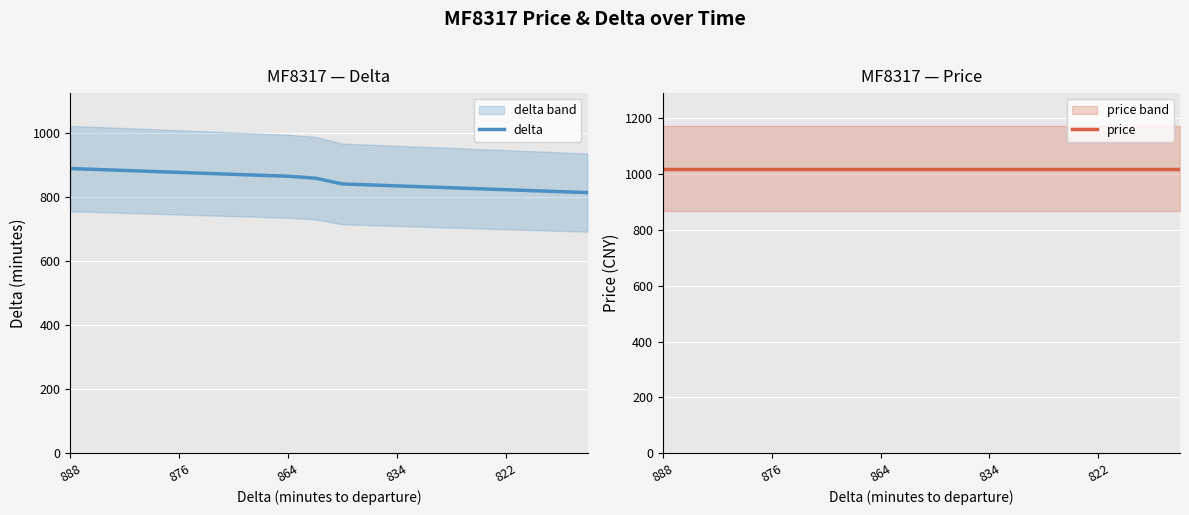

True or false: delta has more than 0 points higher than both neighbors.

False